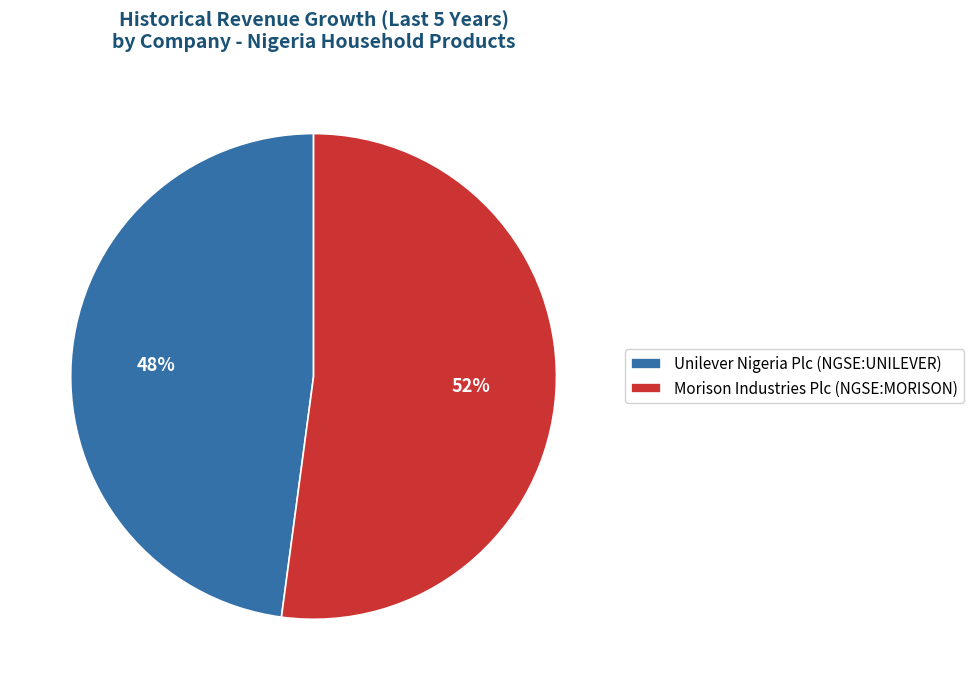

To the nearest percent, what is the combined percentage of Unilever Nigeria Plc (NGSE:UNILEVER) and Morison Industries Plc (NGSE:MORISON)?

100%